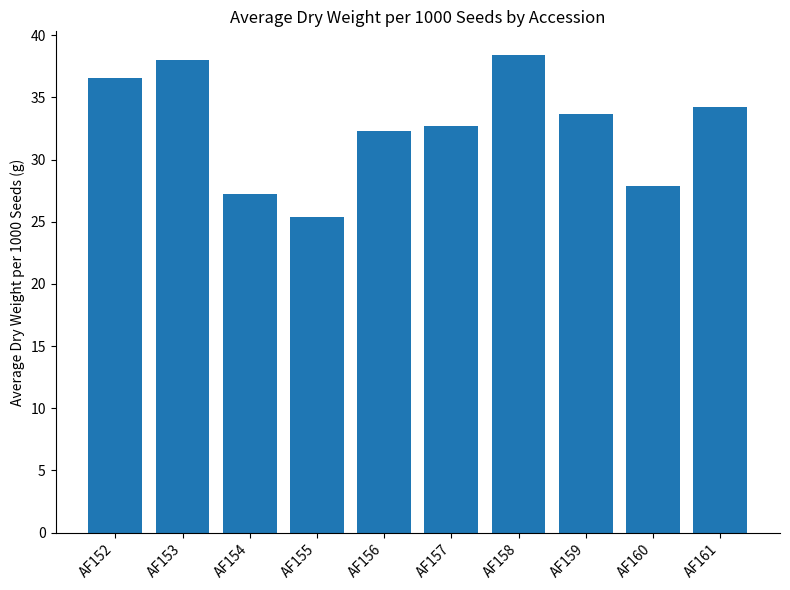

Which category has the lowest value across all series?

AF155